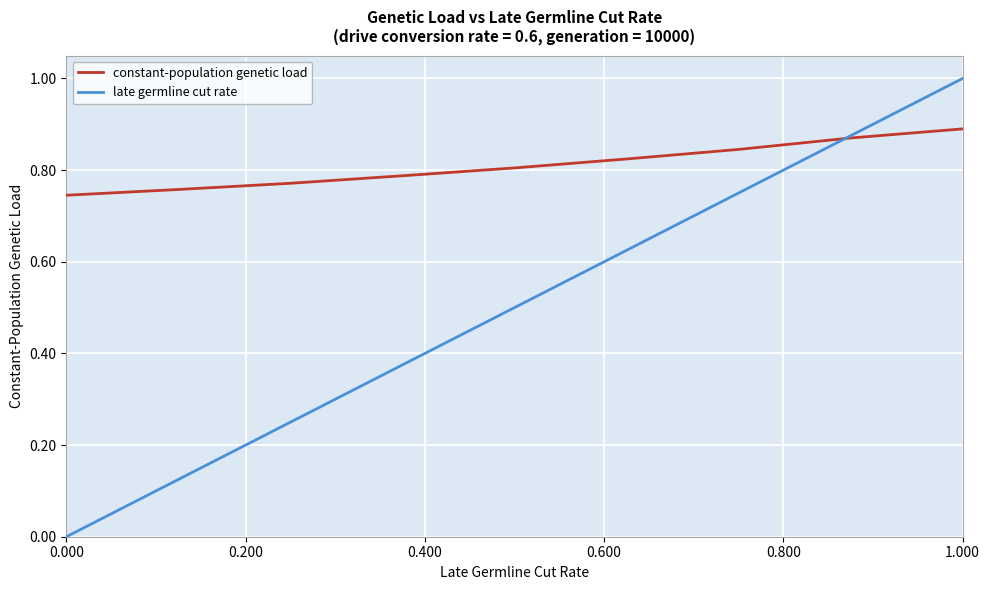

Rank the series by their maximum value, from highest to lowest.

late germline cut rate, constant-population genetic load